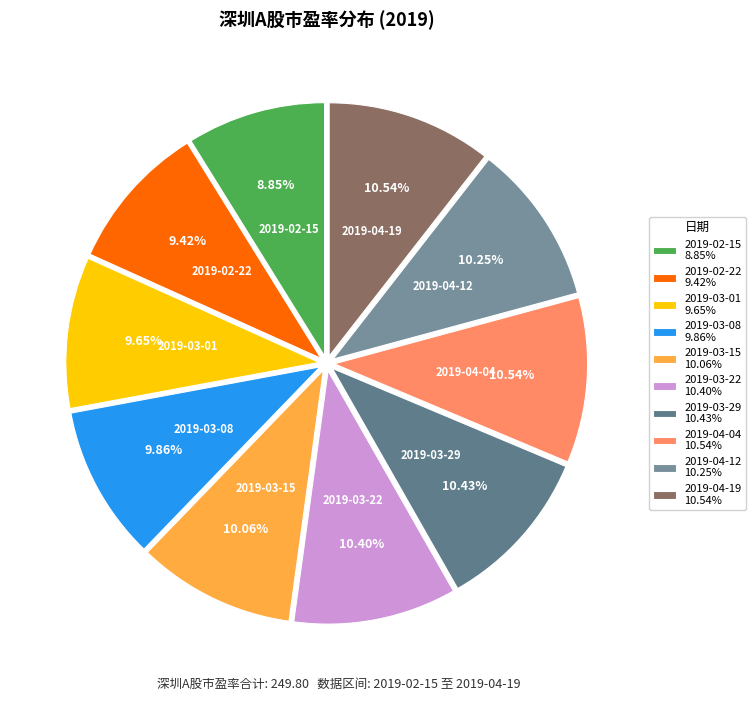

Which category has the biggest portion of the pie?

2019-04-19